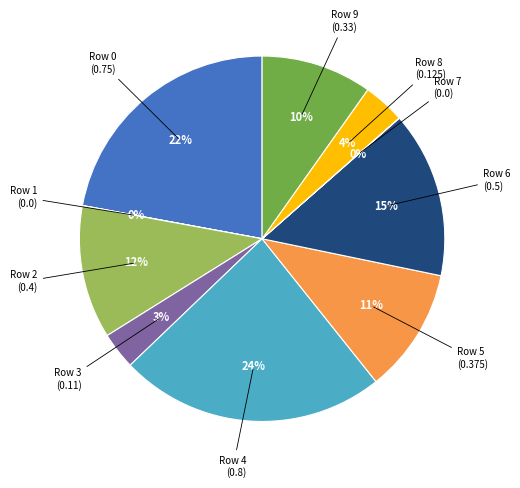

To the nearest percent, what is the average slice percentage?

10%